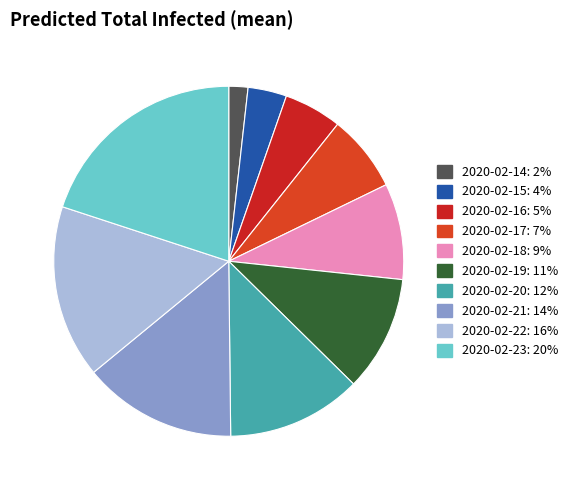

What is the total percentage of 2020-02-21 and 2020-02-14?

16.0%